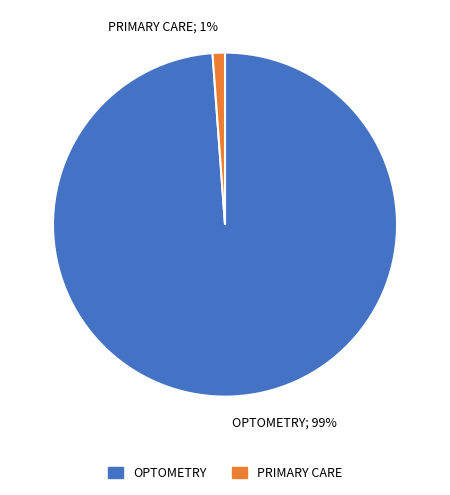

The OPTOMETRY slice represents 99% of the pie. True or false?

True